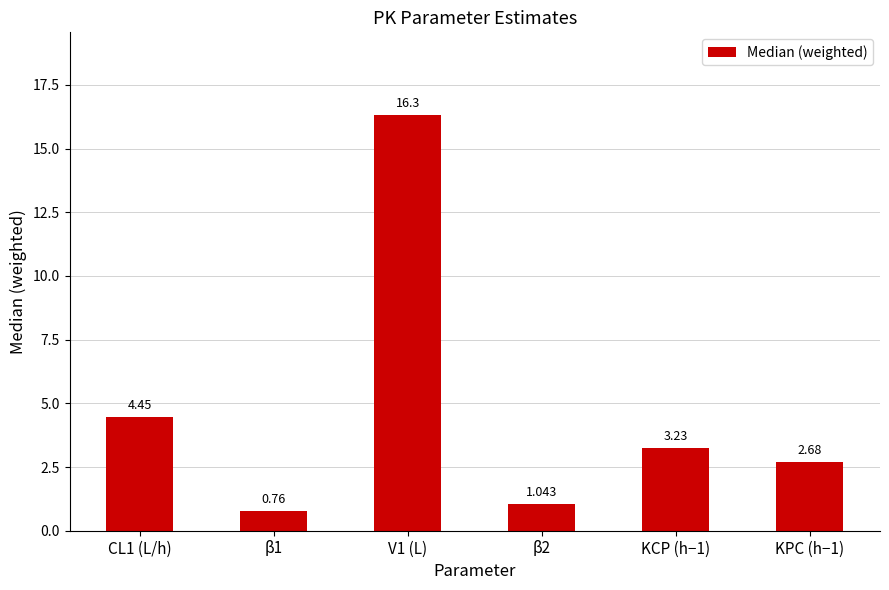

Which label corresponds to the smallest value in the chart?

β1